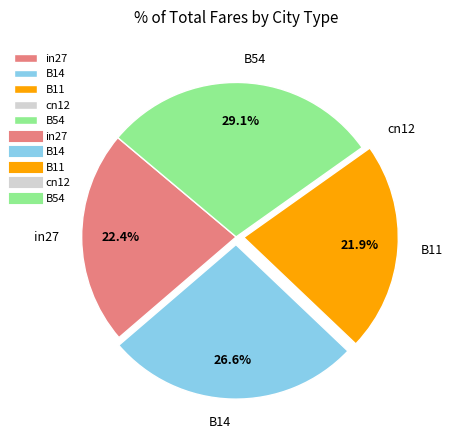

How much of the chart is everything except B14?

73.4%